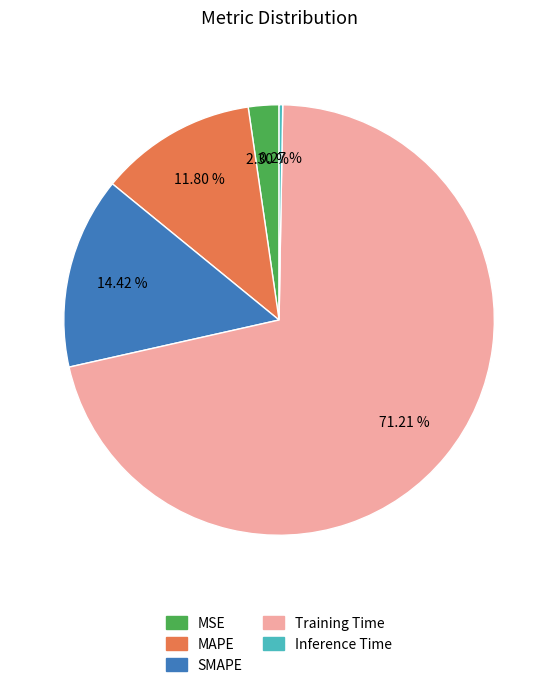

Do MAPE and Training Time together represent more than half of the pie?

Yes